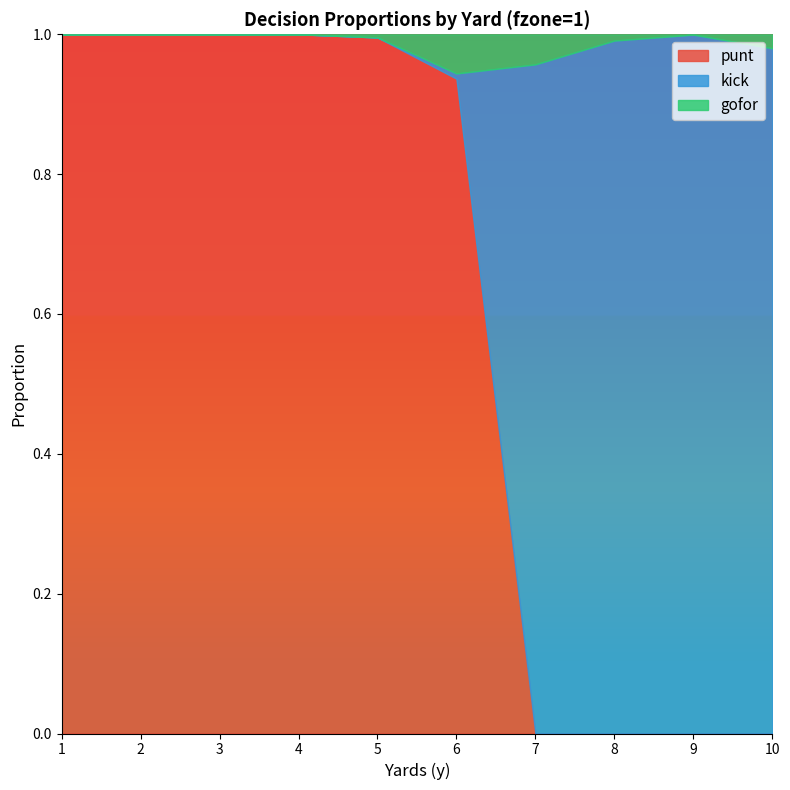

How many lines are shown in the chart?

3